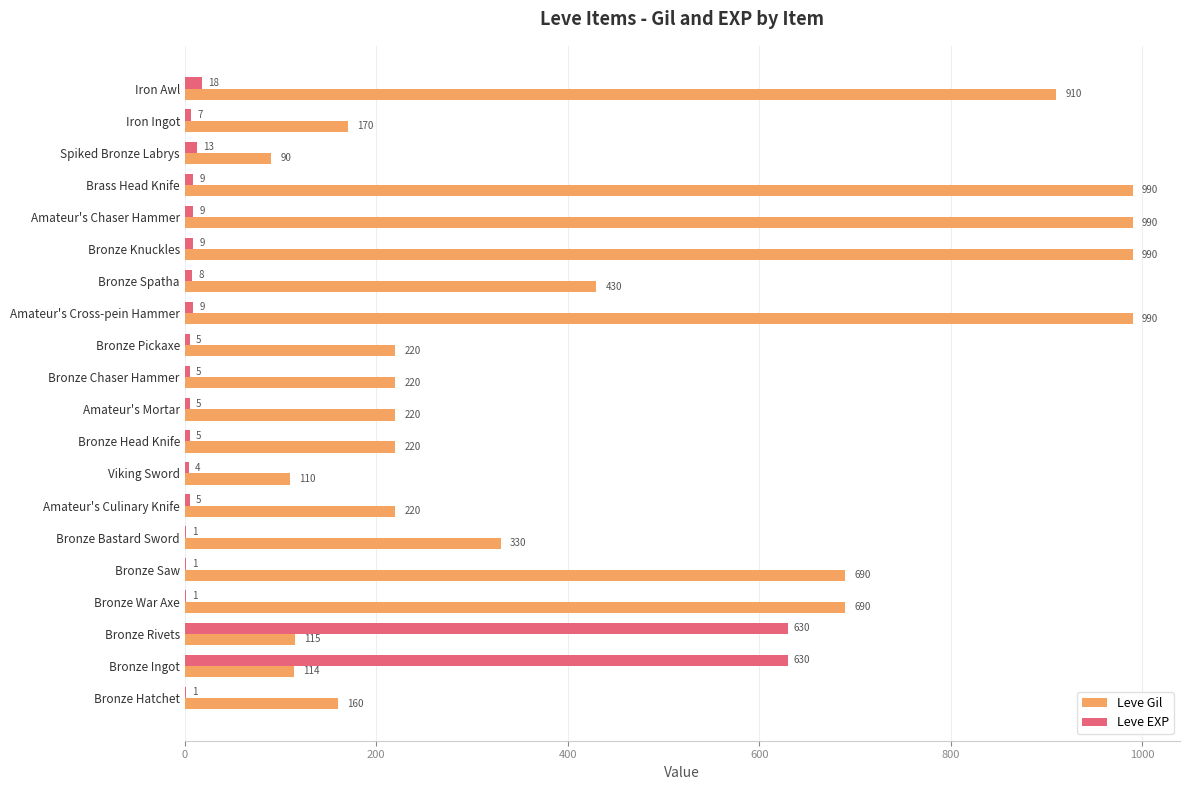

Is the value of Leve Gil at Bronze Pickaxe greater than the value of Leve EXP at Bronze Chaser Hammer?

Yes